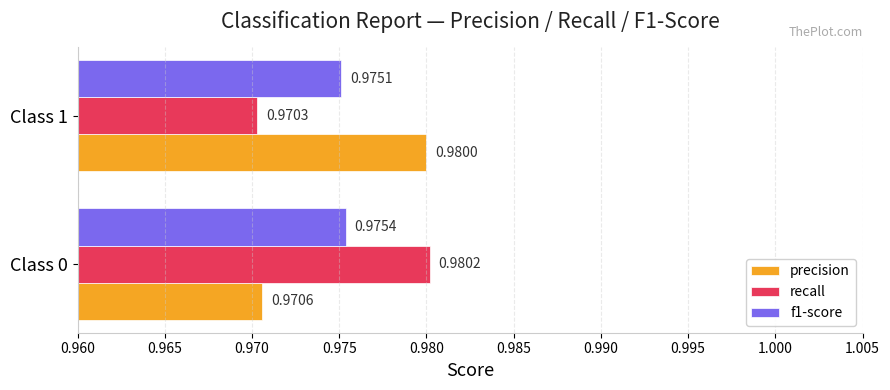

List the labels in order of f1-score value, largest first.

Class 0, Class 1